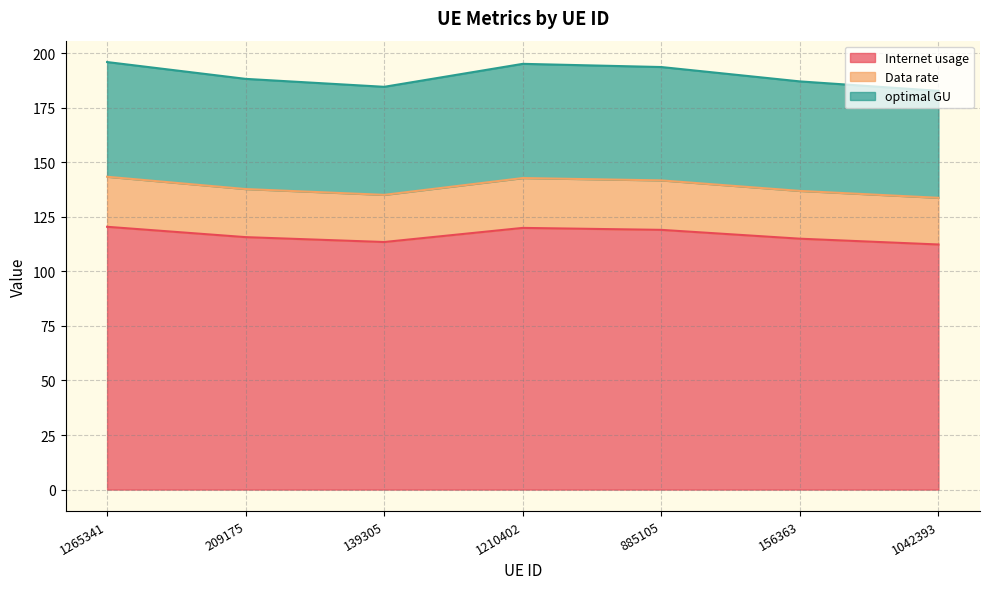

Is the value of Data rate at 156363 greater than the value of optimal GU at 156363?

No